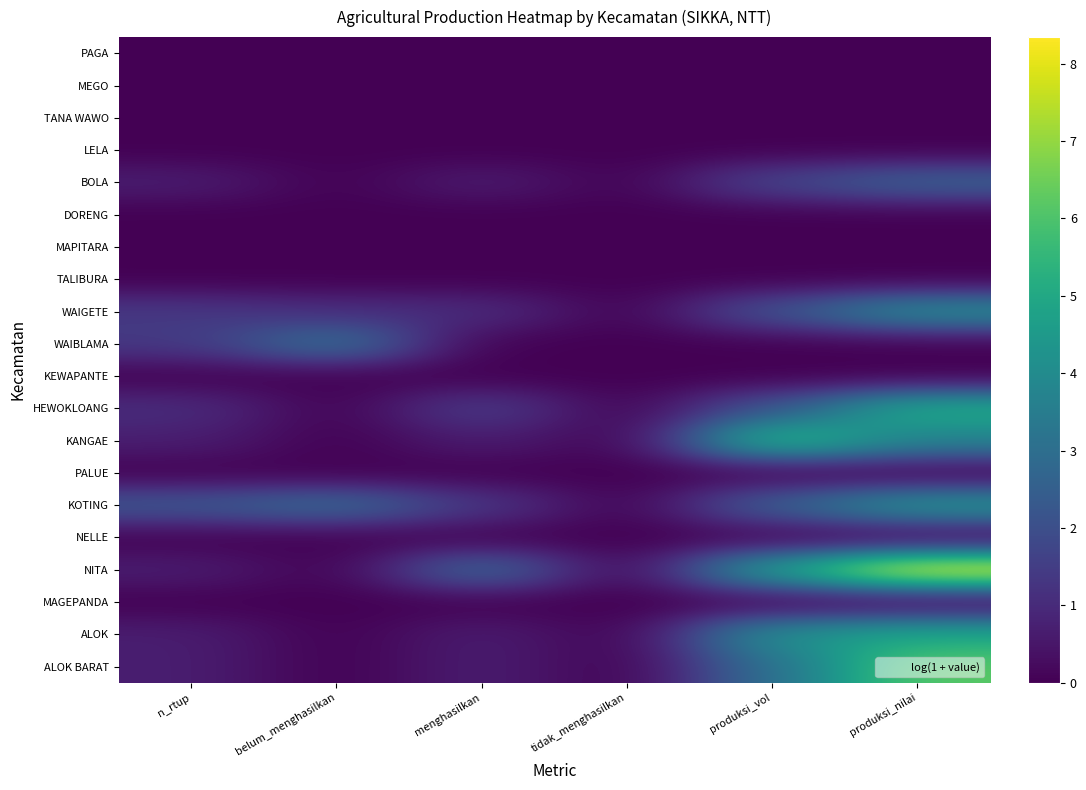

Which series has the largest total across all categories?

NITA